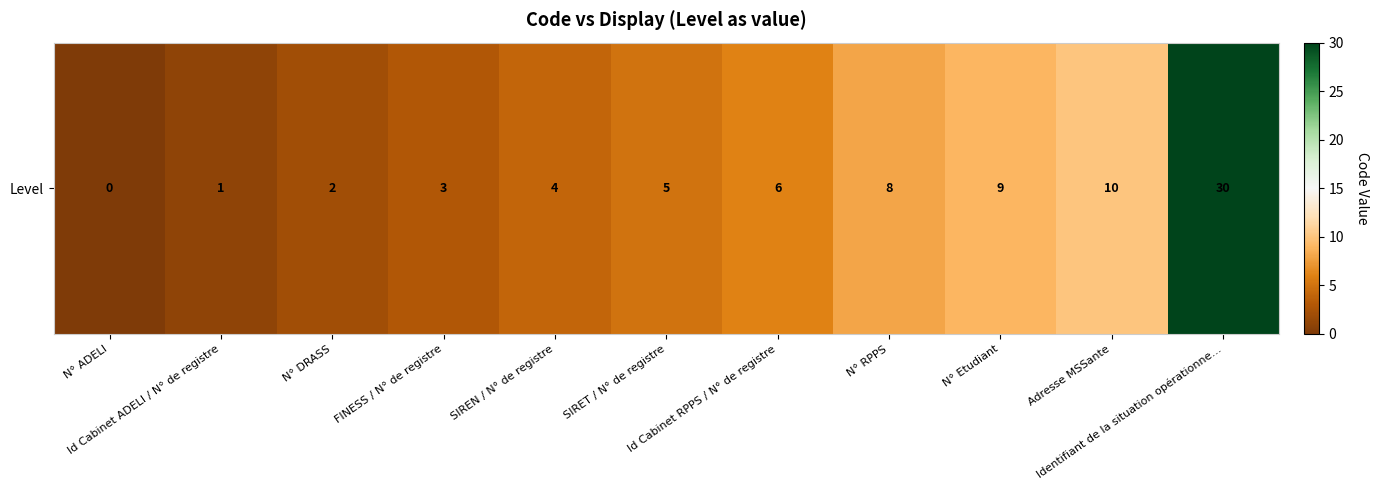

Is it true that the value at Adresse MSSante is 10?

True